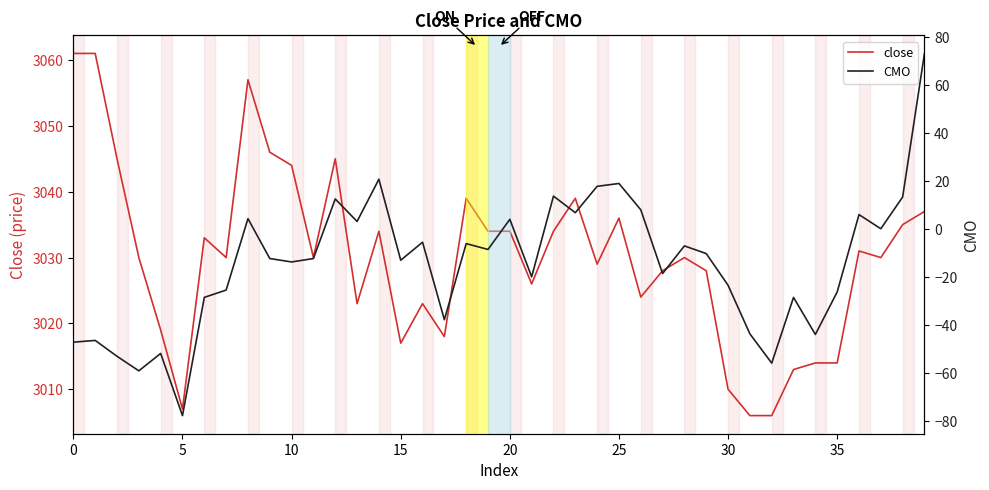

What are all the series names shown in the legend?

close, CMO